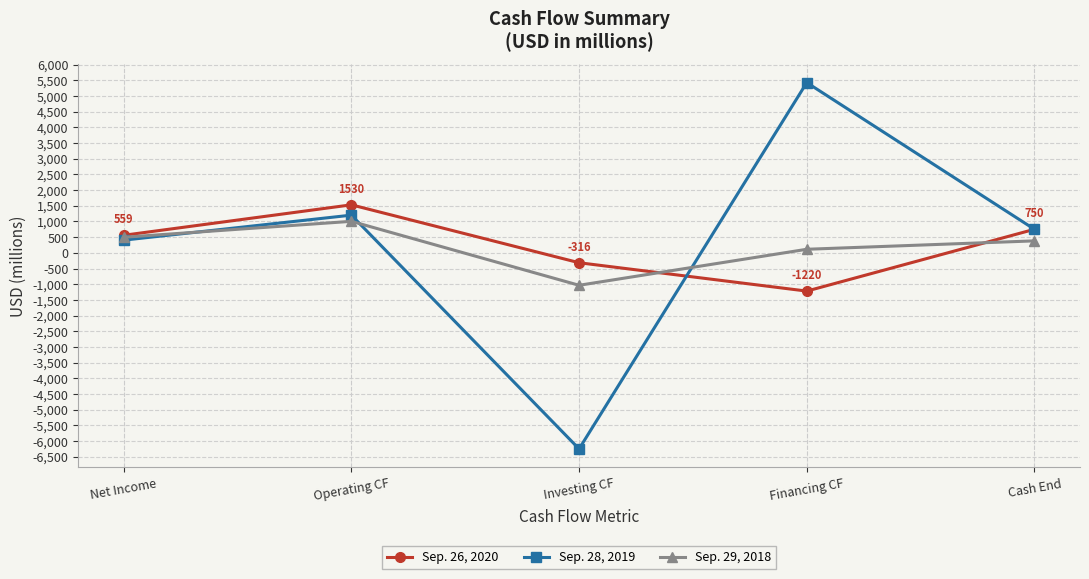

In Sep. 26, 2020, how many points are lower than both neighbors (excluding endpoints)?

1